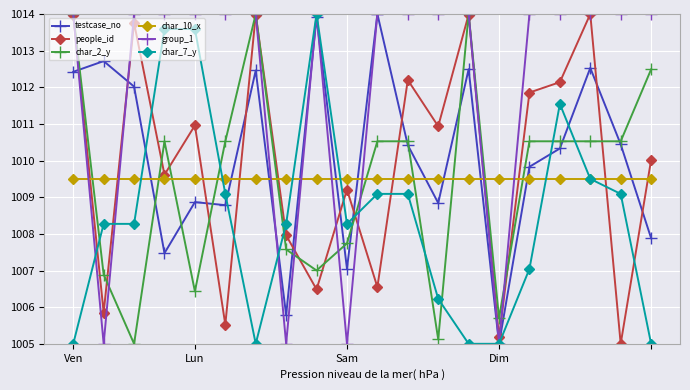

Which series has the largest total across all categories?

group_1